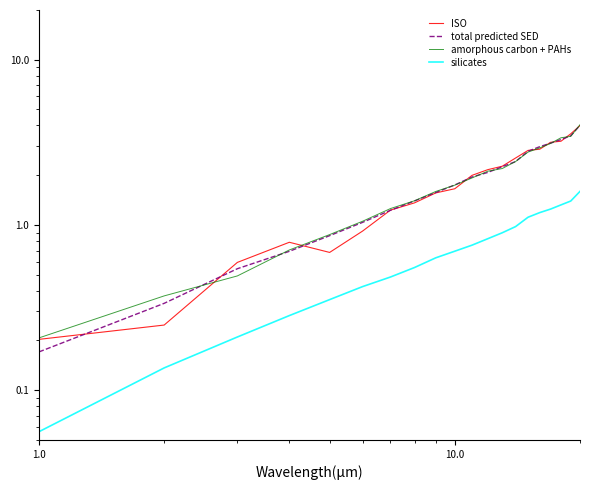

What is the average value of the total predicted SED series?

1.9